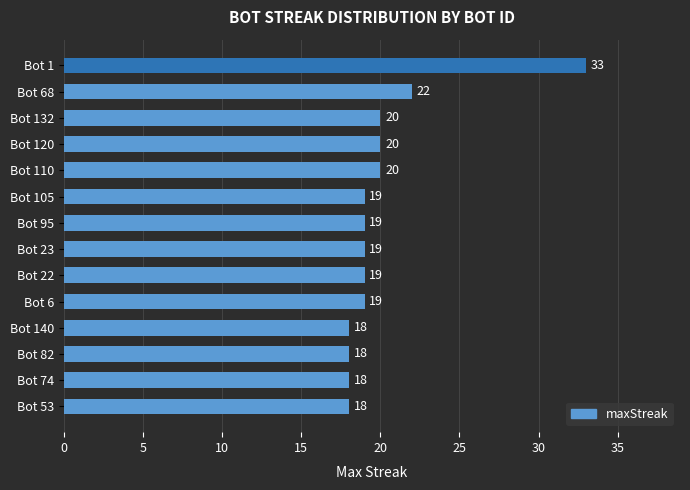

What is the difference between the second highest and minimum values?

4